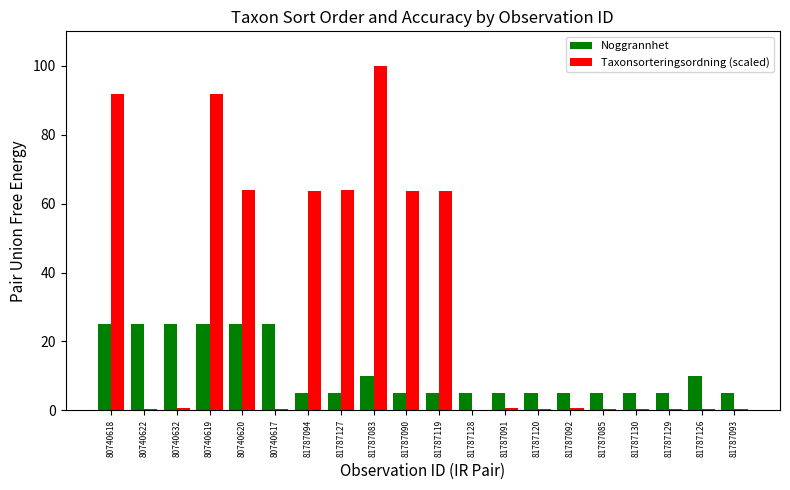

Between 80740618 and 80740622, which series saw the biggest shift?

Taxonsorteringsordning (scaled)